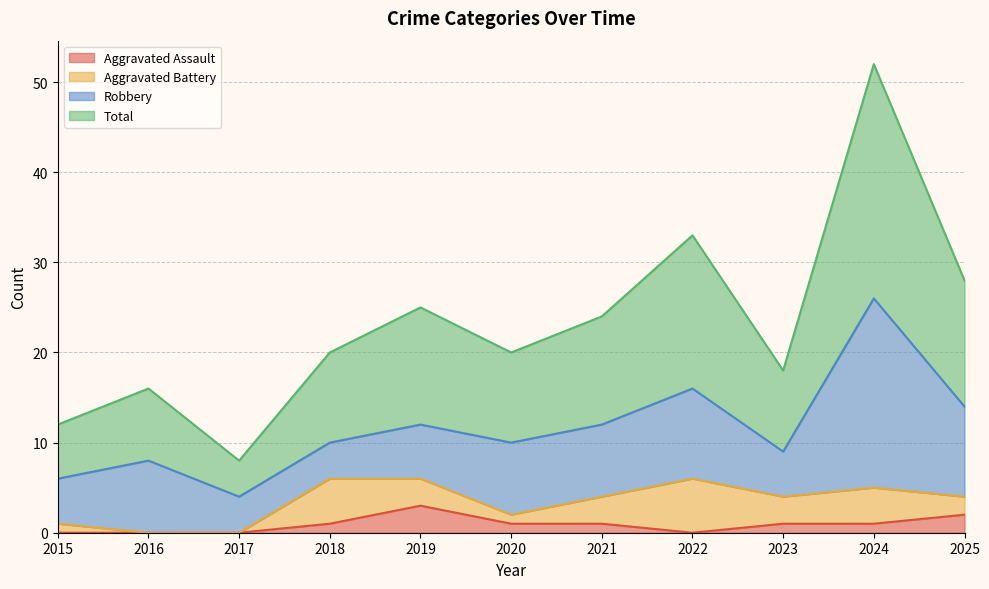

How many lines are shown in the chart?

4